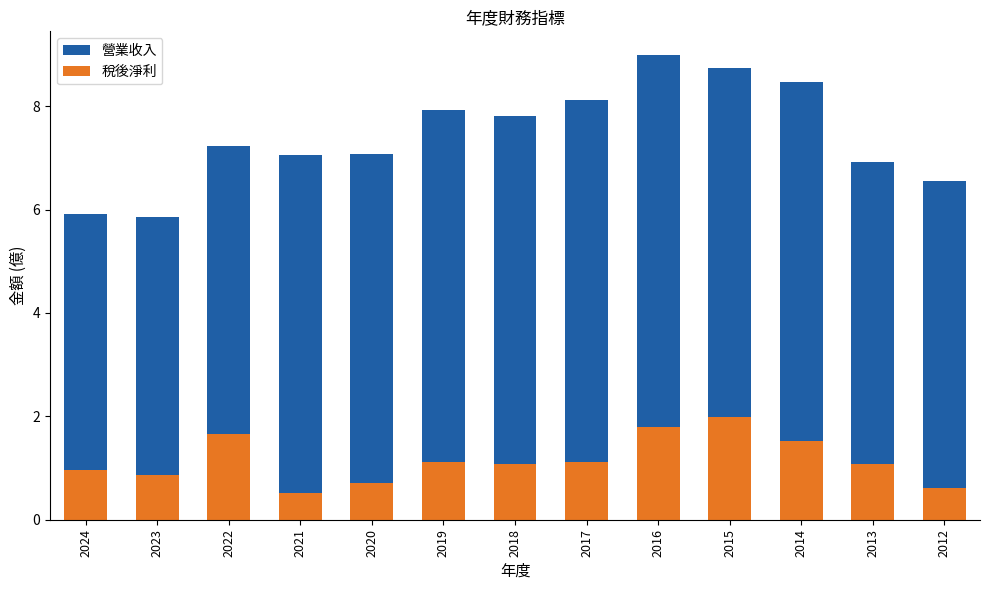

How many series are shown in this chart?

2